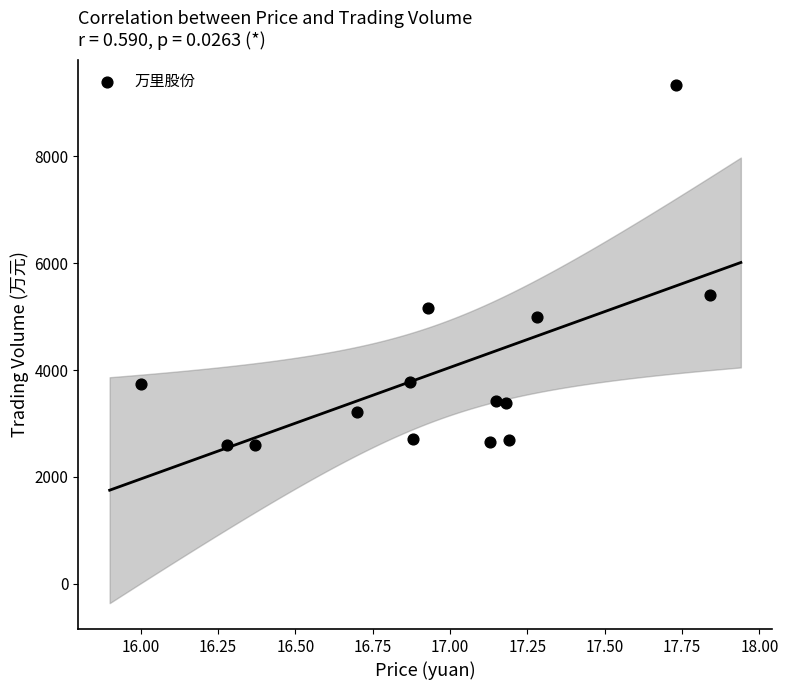

What Y value in the scatter plot is closest to 5966?

5411